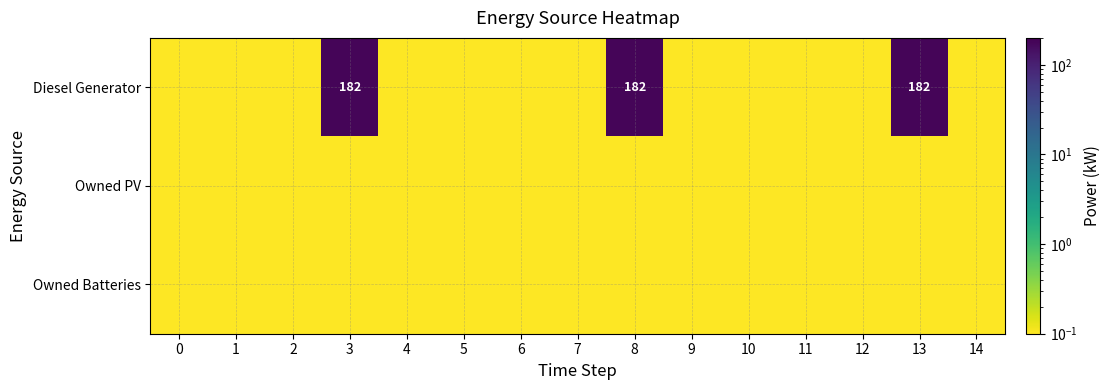

At which category is the sum across all series the highest?

3